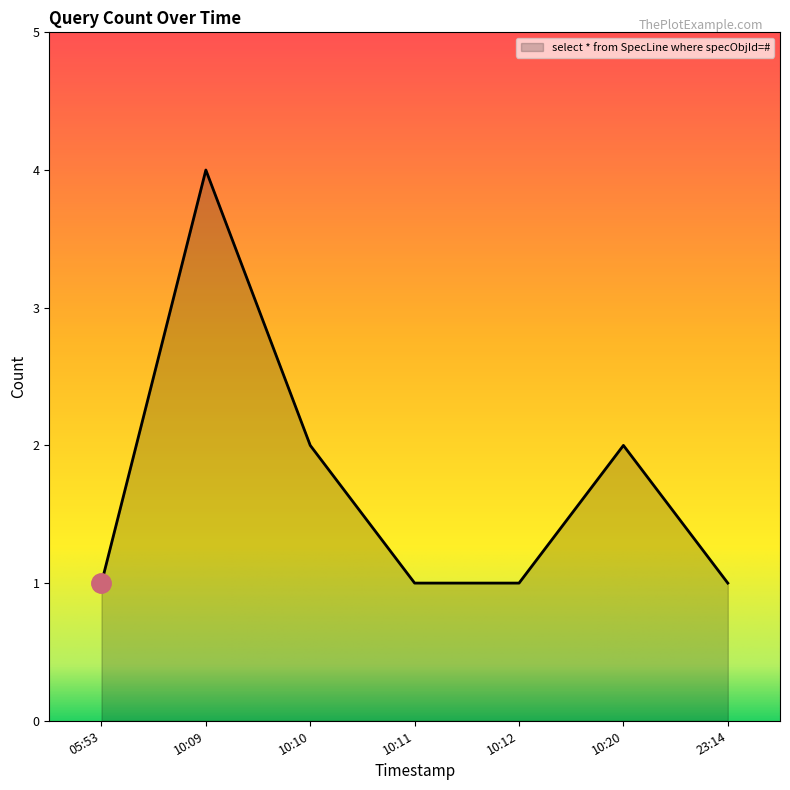

What position from the left is 10:11?

4